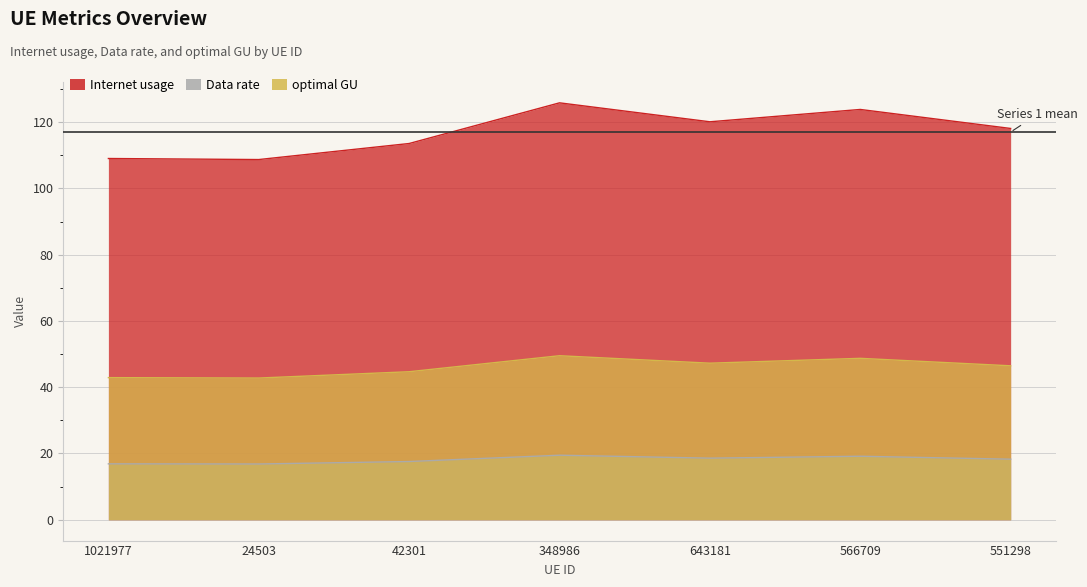

At 551298, list the series in order from smallest to largest.

Data rate, optimal GU, Internet usage